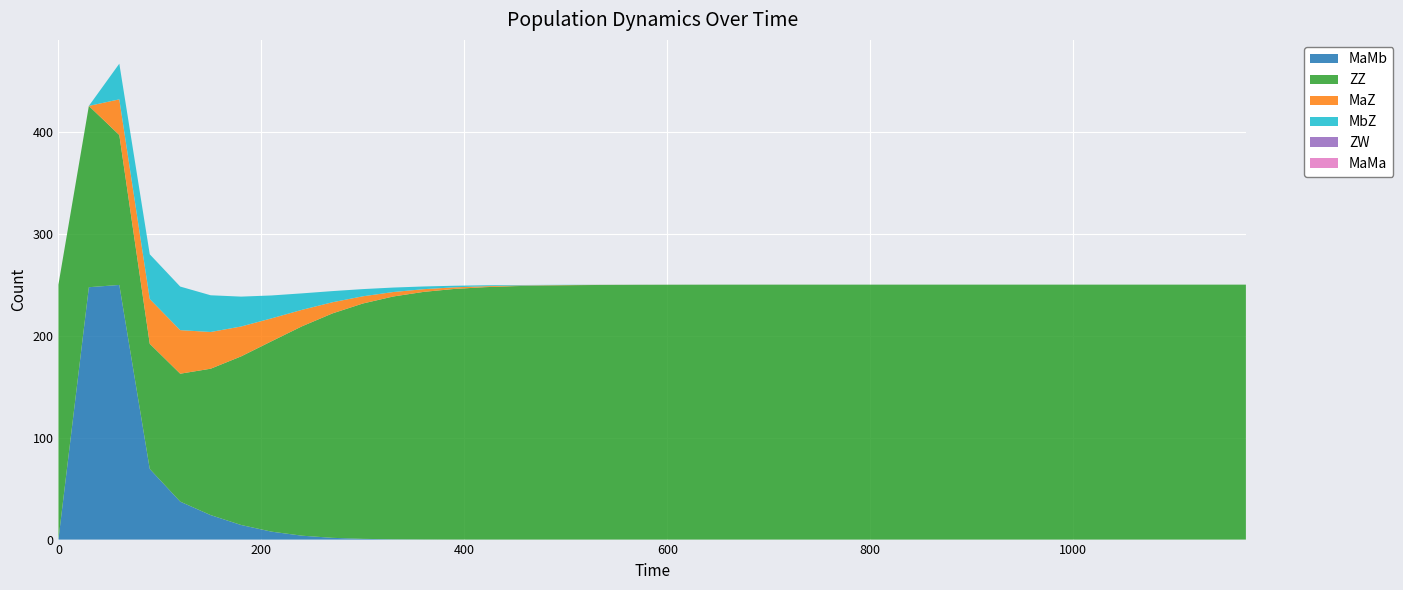

Reading right to left, what are all the values shown in this chart?

MaMb: 0.0	0.0	0.0	0.0	0.0	0.0	0.0	0.0	0.0	0.0	0.0	0.0	0.0	0.0	0.0	0.0	0.0	0.0	0.0	0.0	0.0	0.0	0.0	0.0	0.0	0.0	0.0	0.1	0.3	0.7	1.7	3.8	7.8	14.3	24.0	37.2	69.3	249.7	247.5	0.0
ZZ: 250.0	250.0	250.0	250.0	250.0	250.0	250.0	250.0	250.0	250.0	250.0	250.0	250.0	250.0	250.0	250.0	250.0	250.0	249.9	249.9	249.8	249.7	249.5	249.2	248.5	247.5	245.7	242.8	238.1	230.8	220.1	205.3	186.7	165.3	143.5	125.4	122.8	147.0	177.8	250.0
MaZ: 0.0	0.0	0.0	0.0	0.0	0.0	0.0	0.0	0.0	0.0	0.0	0.0	0.0	0.0	0.0	0.0	0.0	0.0	0.0	0.0	0.1	0.1	0.2	0.3	0.5	0.9	1.6	2.6	4.4	7.1	10.9	16.1	22.5	29.3	36.0	42.7	43.9	35.0	0.0	0.0
MbZ: 0.0	0.0	0.0	0.0	0.0	0.0	0.0	0.0	0.0	0.0	0.0	0.0	0.0	0.0	0.0	0.0	0.0	0.0	0.0	0.0	0.1	0.1	0.2	0.3	0.5	0.9	1.6	2.6	4.4	7.1	10.9	16.1	22.5	29.3	36.0	42.7	43.9	35.0	0.0	0.0
ZW: 0.0	0.0	0.0	0.0	0.0	0.0	0.0	0.0	0.0	0.0	0.0	0.0	0.0	0.0	0.0	0.0	0.0	0.0	0.0	0.0	0.0	0.0	0.0	0.0	0.0	0.0	0.0	0.0	0.0	0.0	0.0	0.0	0.0	0.0	0.0	0.0	0.0	0.0	0.0	0.0
MaMa: 0.0	0.0	0.0	0.0	0.0	0.0	0.0	0.0	0.0	0.0	0.0	0.0	0.0	0.0	0.0	0.0	0.0	0.0	0.0	0.0	0.0	0.0	0.0	0.0	0.0	0.0	0.0	0.0	0.0	0.0	0.0	0.0	0.0	0.0	0.0	0.0	0.0	0.0	0.0	0.0